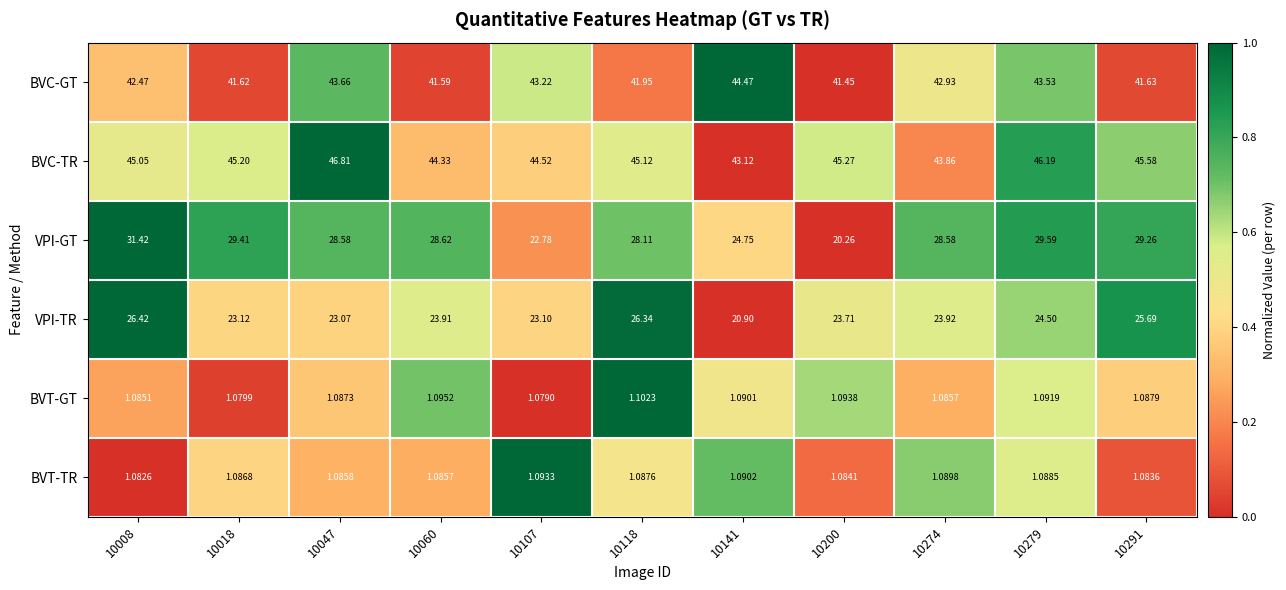

Rank the series by their maximum value, from lowest to highest.

BVT-TR, BVT-GT, VPI-TR, VPI-GT, BVC-GT, BVC-TR